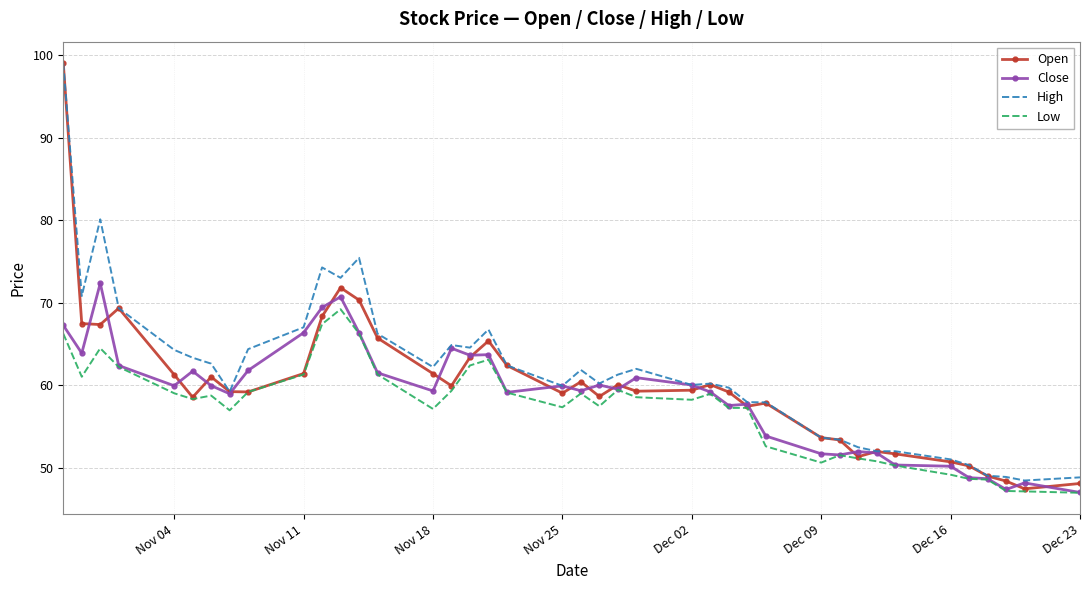

What is the smallest value displayed?

47.0